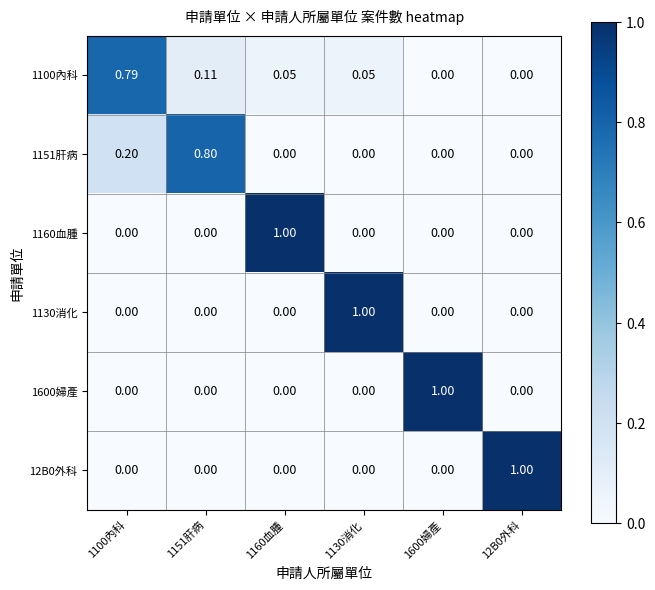

What is the maximum value shown in the chart?

1.0